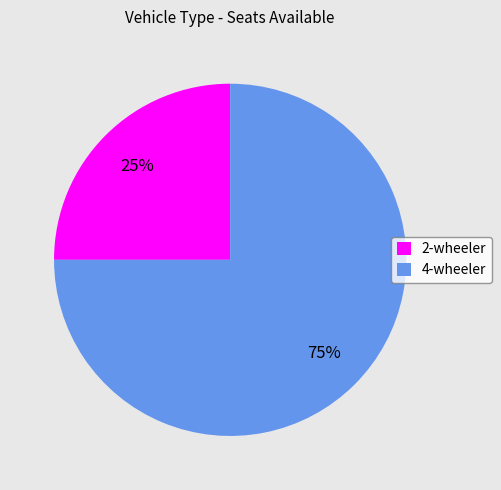

Does 4-wheeler represent more than half of the total?

Yes